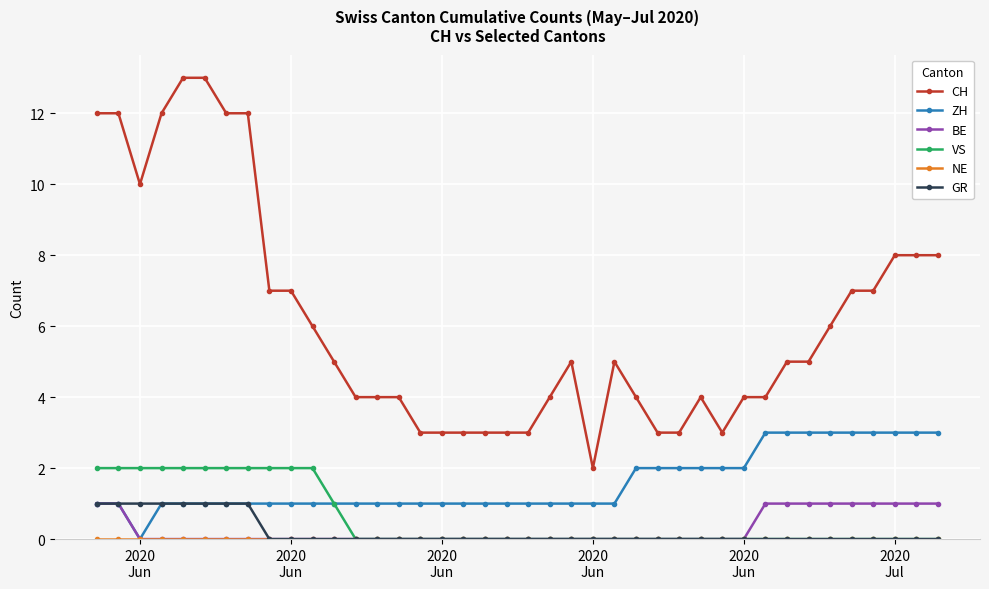

True or false: CH has more than 2 points higher than both neighbors.

True